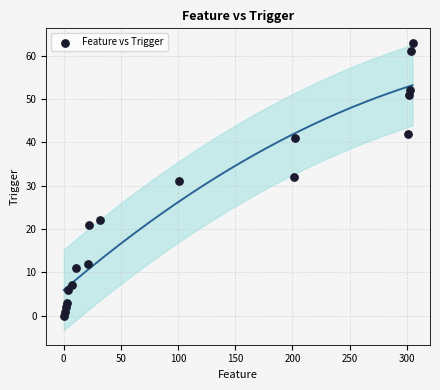

What is the range of Y values (max minus min)?

63